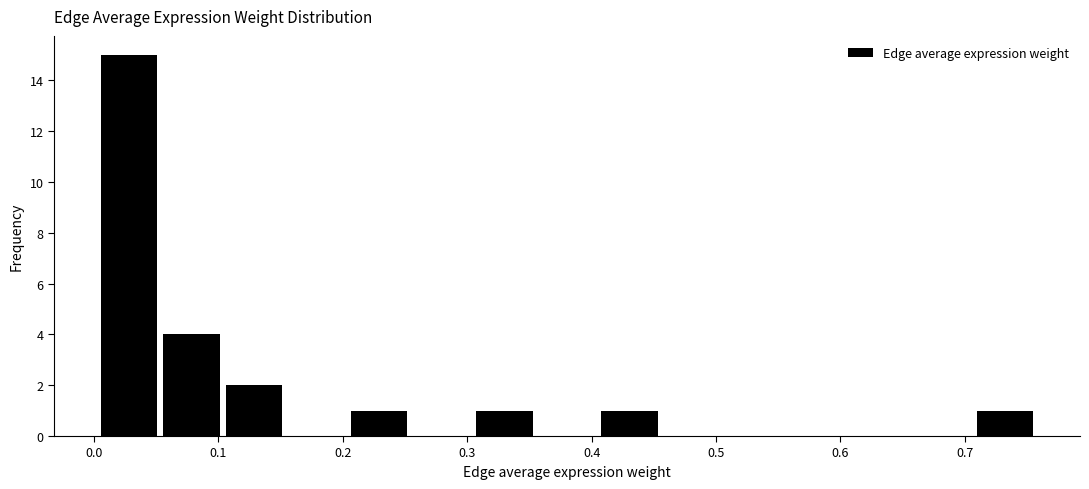

How tall is the bar that spans 0.05 to 0.10 on the x-axis? Neither the bar edges nor the heights are printed on the chart, so give them approximately, as read against the axes.

4